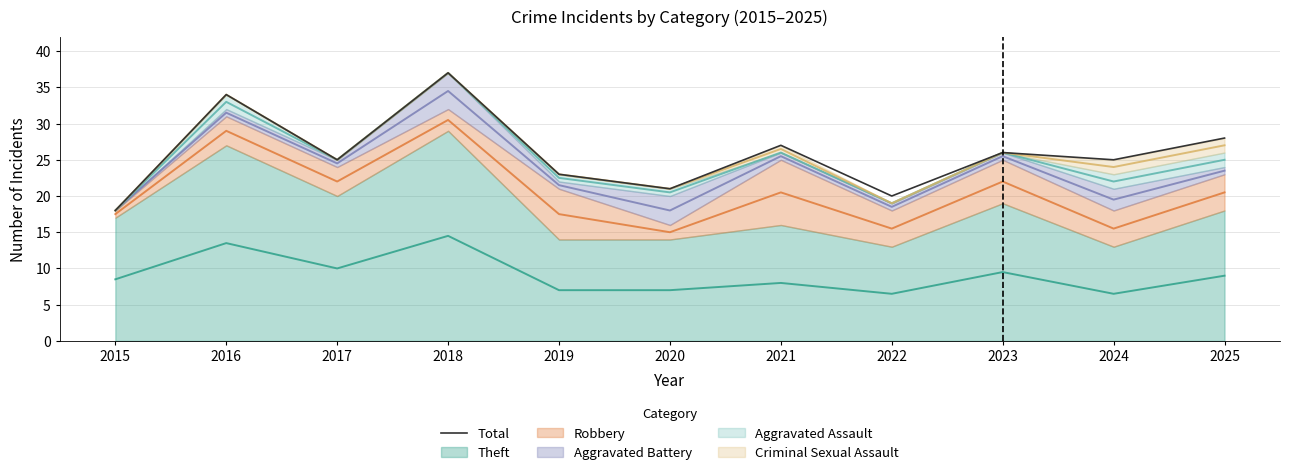

Is it true that the value at 2016 is 8?

False